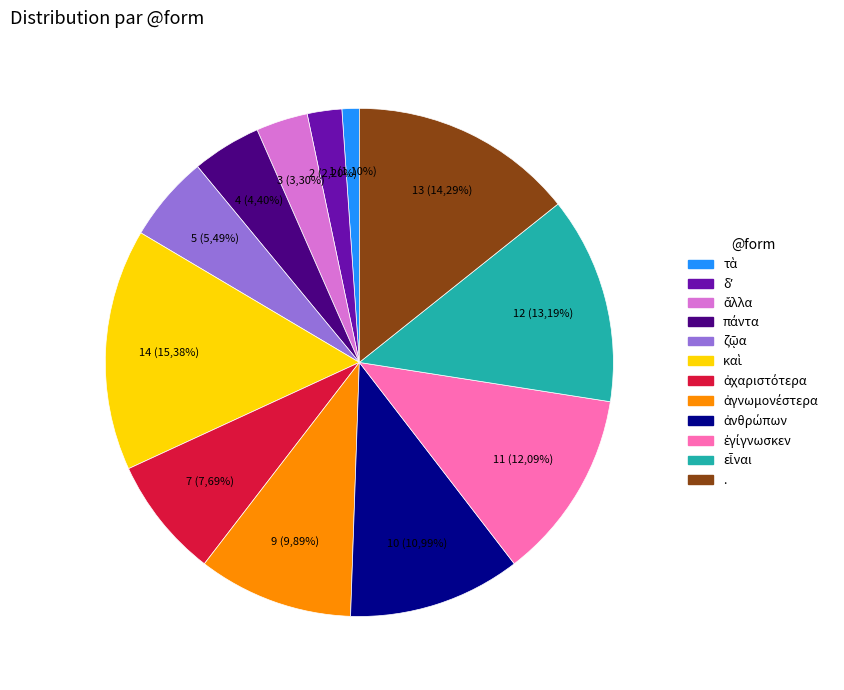

Approximately how many times larger is the value at εἶναι compared to τὰ?

12.0